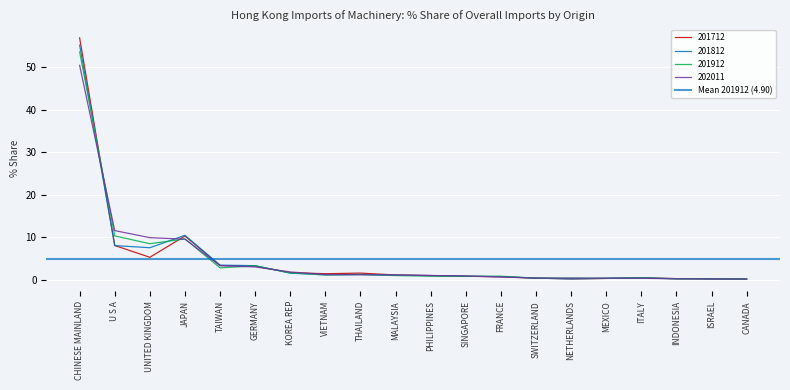

What is the total value across all series at ISRAEL?

0.9